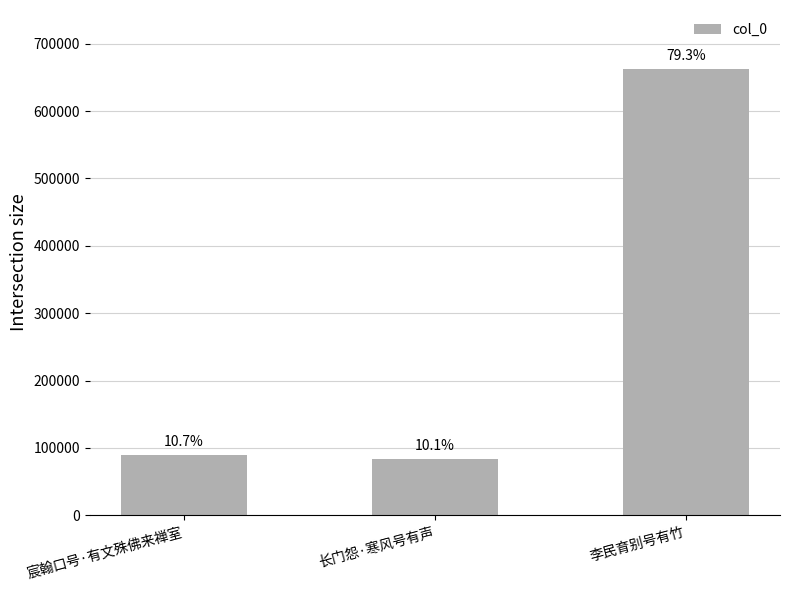

Read the value at 宸翰口号·有文殊佛来禅室.

89467